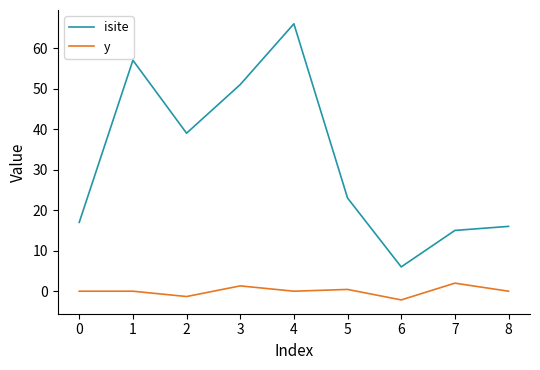

What value does the isite series have at 0?

17.0